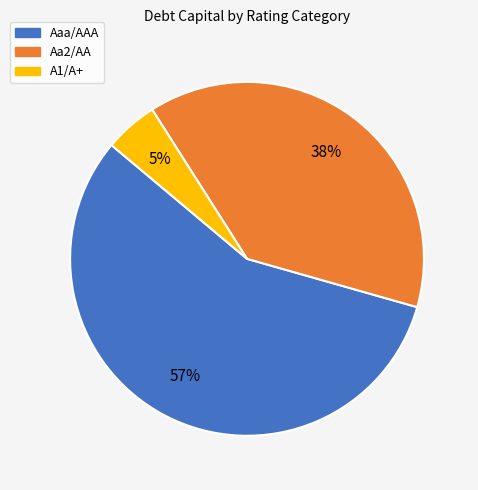

To the nearest percent, what is the average slice percentage?

33%